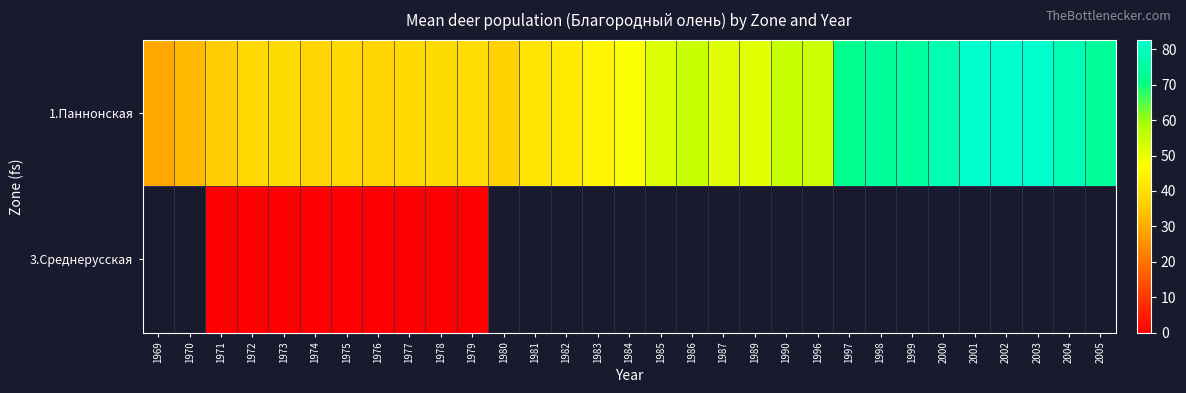

Which has a higher value, 1984 or 1972?

1984